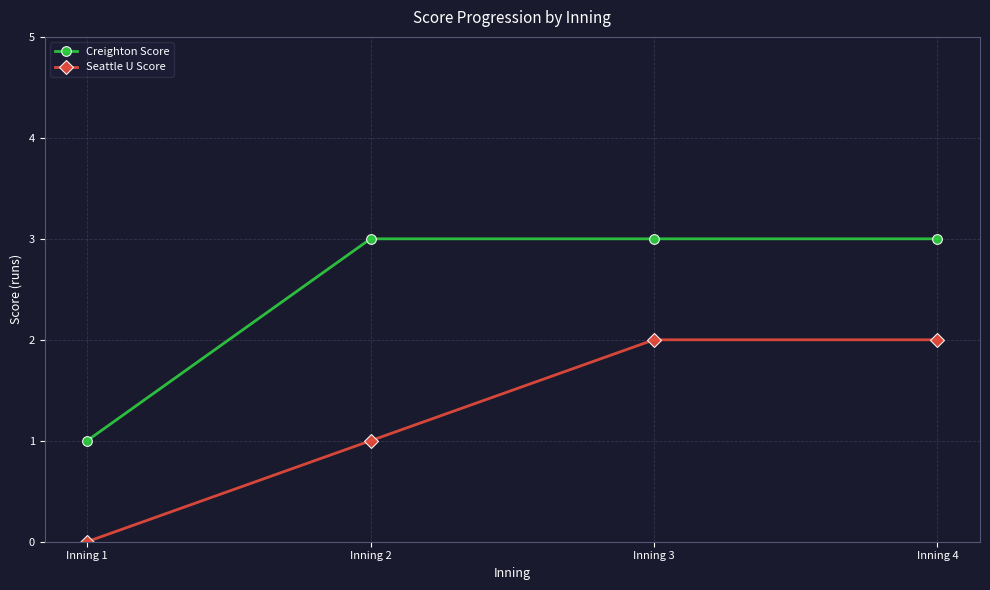

What is the sum of all Creighton Score values?

10